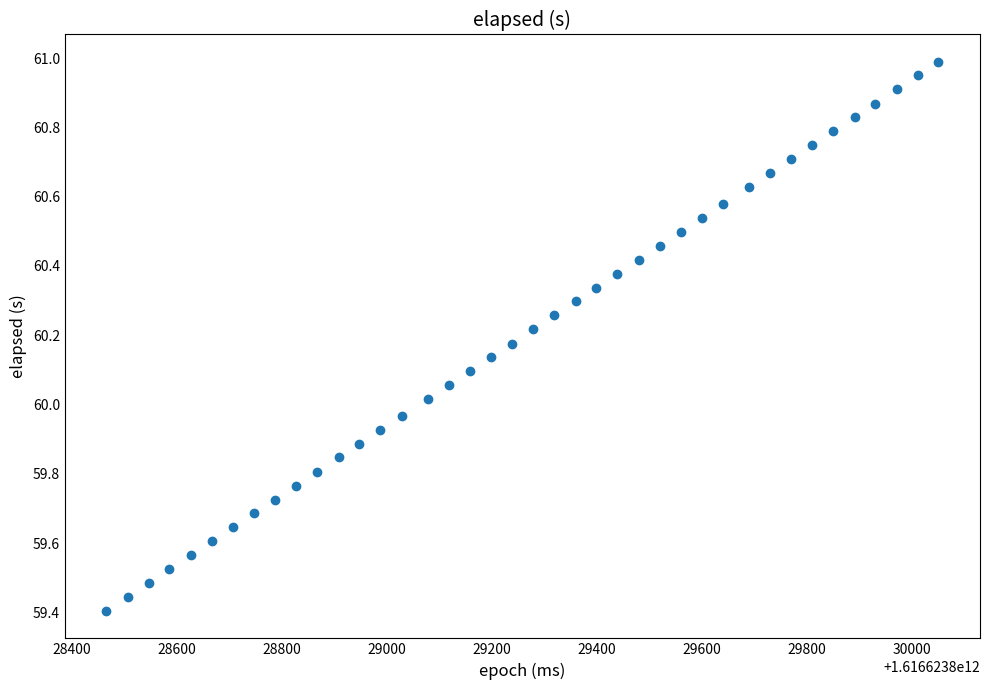

What is the range of Y values (max minus min)?

1.6